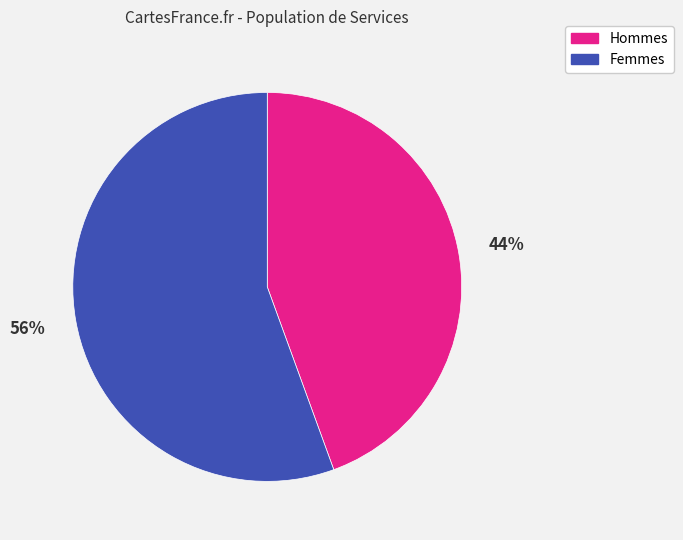

To the nearest percent, what is the average slice percentage?

50%